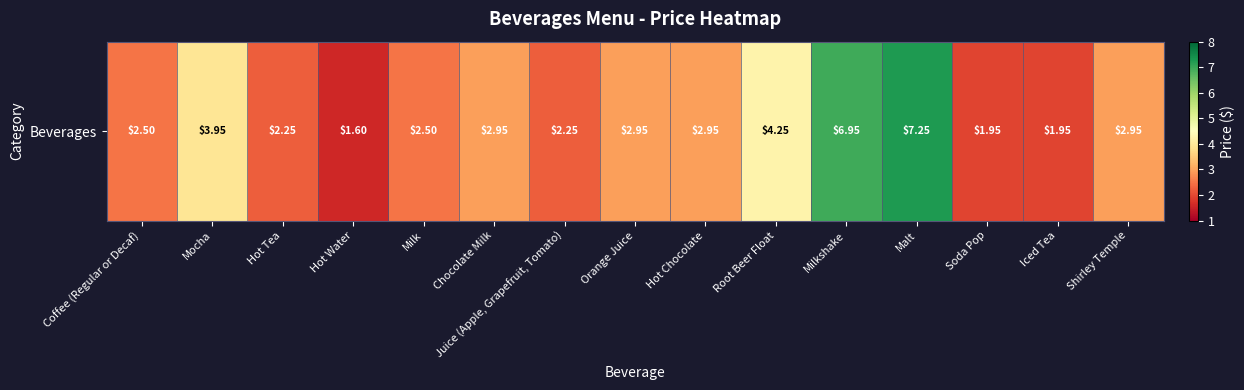

What is the difference between the maximum and minimum values?

5.7